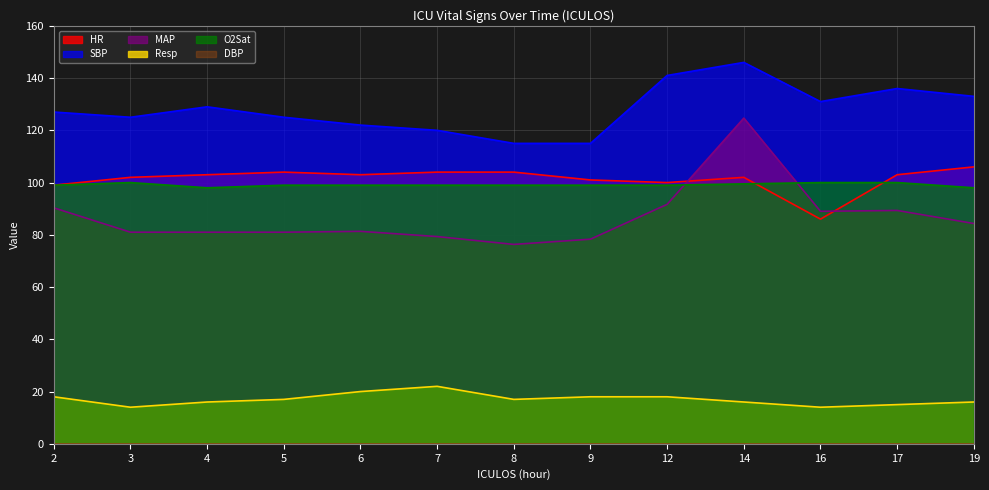

Reading left to right, transcribe all the data shown in this chart.

HR: 99.0	102.0	103.0	104.0	103.0	104.0	104.0	101.0	100.0	102.0	86.0	103.0	106.0
SBP: 127.0	125.0	129.0	125.0	122.0	120.0	115.0	115.0	141.0	146.0	131.0	136.0	133.0
MAP: 90.3	81.0	81.0	81.0	81.3	79.3	76.3	78.3	91.7	124.7	89.0	89.3	84.3
Resp: 18.0	14.0	16.0	17.0	20.0	22.0	17.0	18.0	18.0	16.0	14.0	15.0	16.0
O2Sat: 99.0	100.0	98.0	99.0	99.0	99.0	99.0	99.0	99.0	99.5	100.0	100.0	98.0